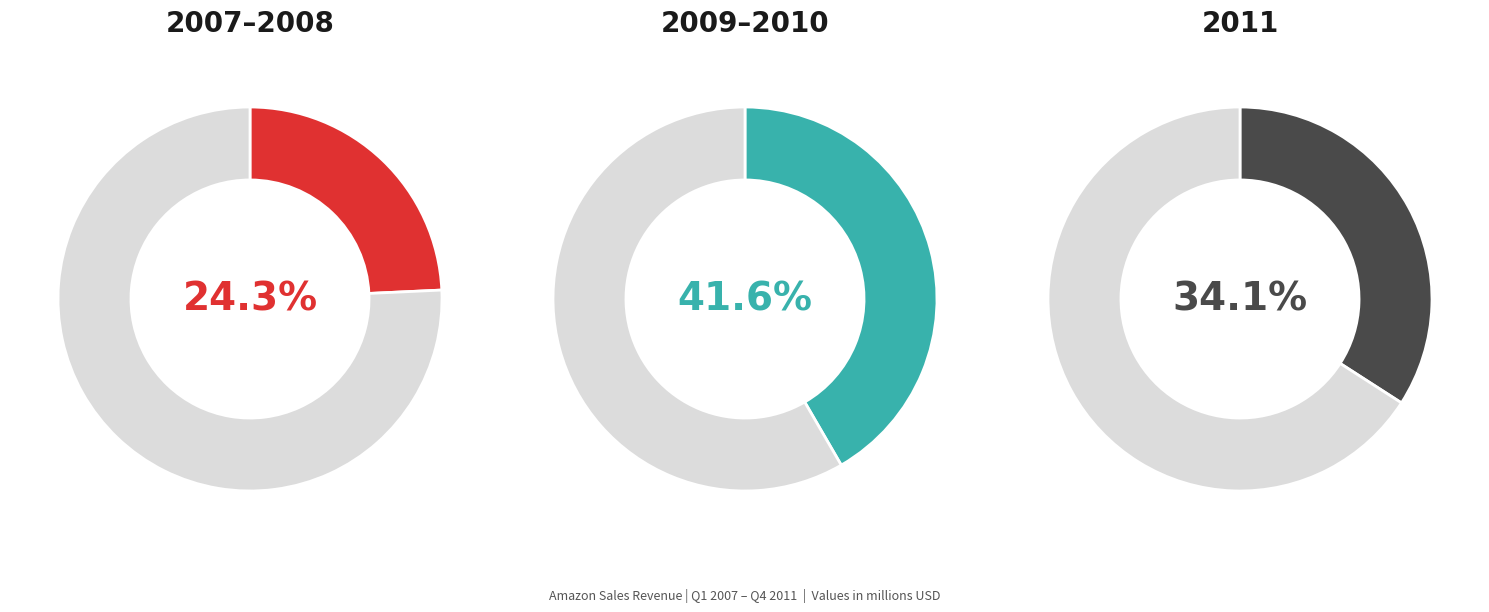

The 2 slice represents 14% of the pie. True or false?

False